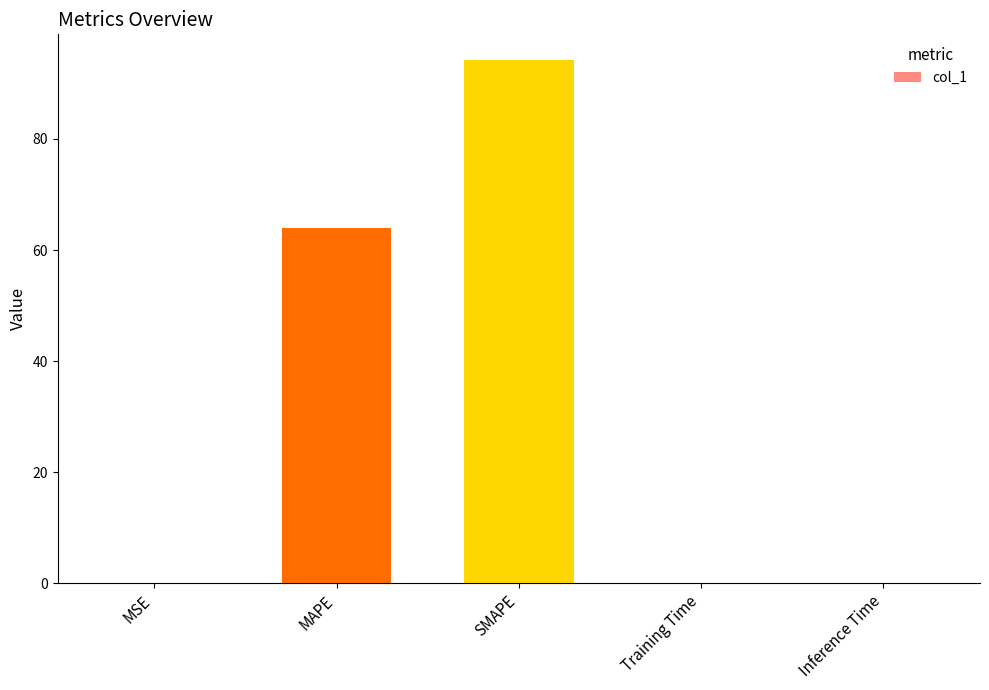

What is the sum of all values?

158.2